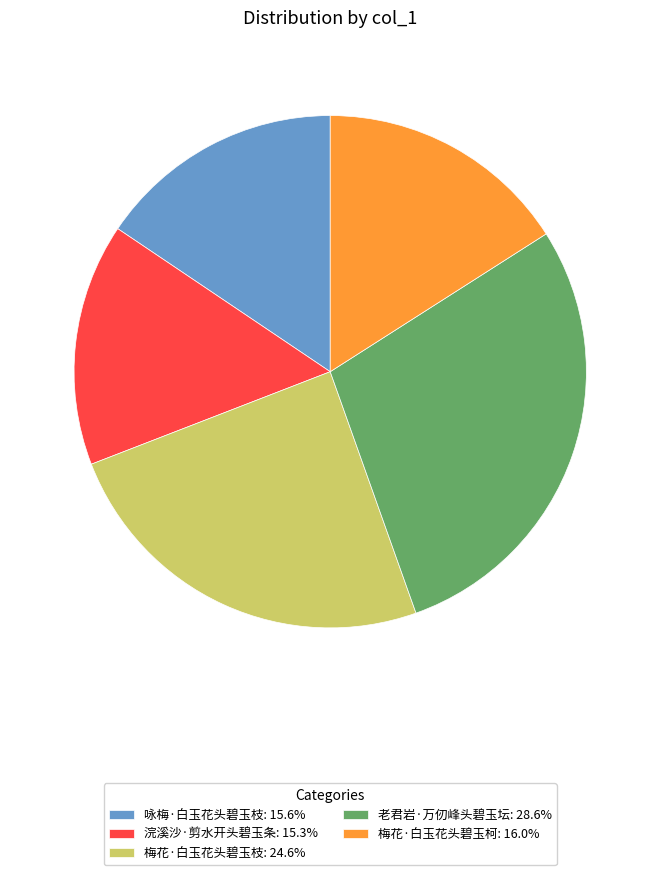

Count the number of slices in the pie.

5